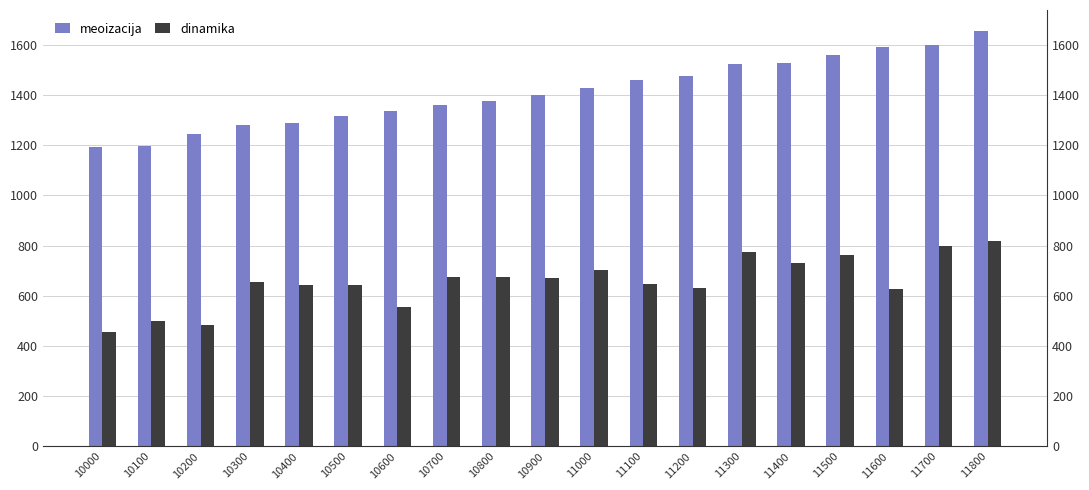

Which category has the lowest value across all series?

10000